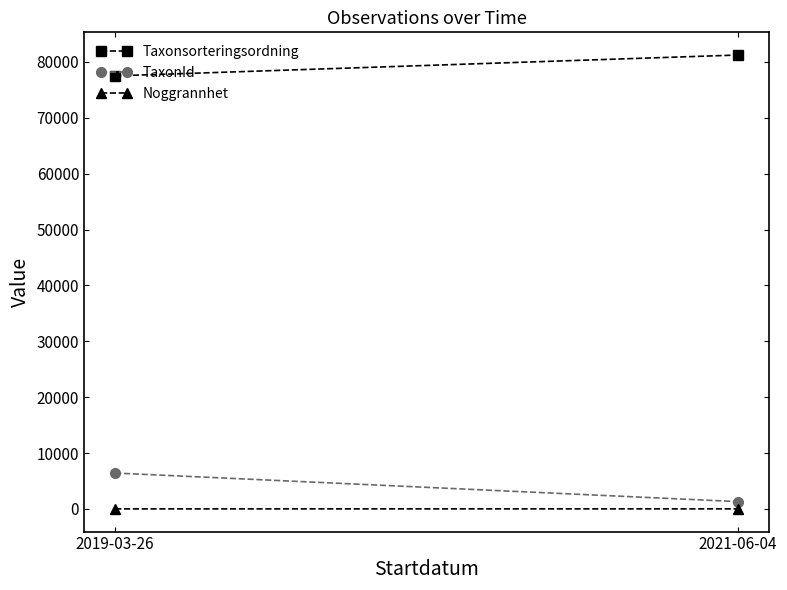

Which category has the highest value in the Taxonsorteringsordning series?

2021-06-04